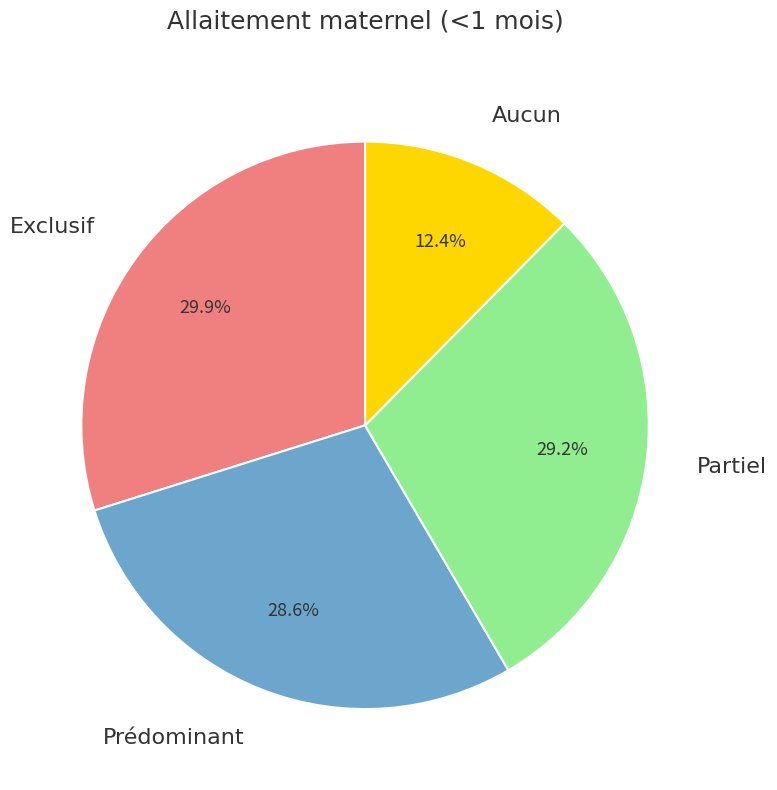

Is there a majority slice in this chart?

No